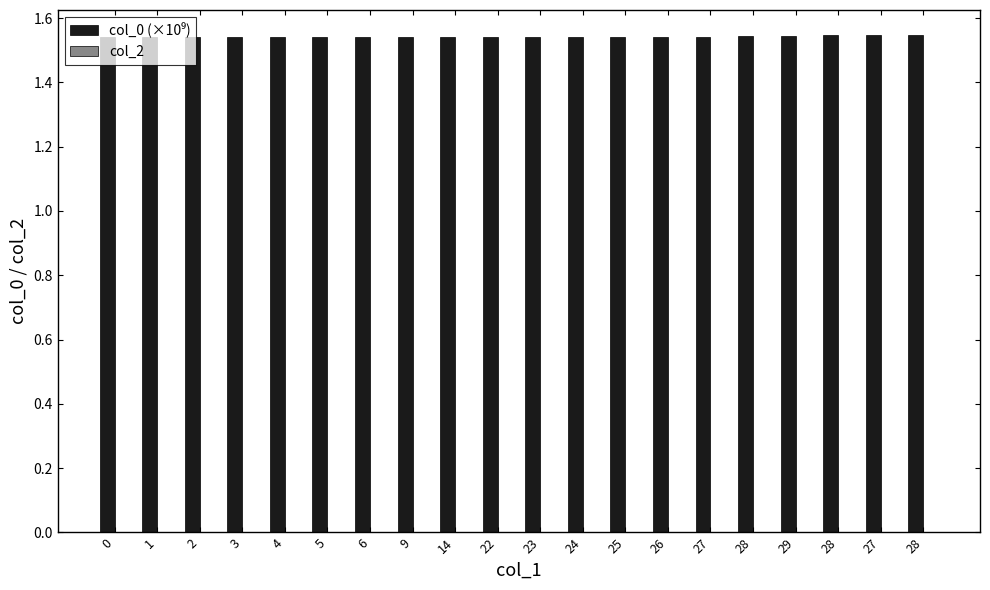

Reading left to right, what are all the values shown in this chart?

col_0 (×10⁹): 1.5	1.5	1.5	1.5	1.5	1.5	1.5	1.5	1.5	1.5	1.5	1.5	1.5	1.5	1.5	1.5	1.5	1.5	1.5	1.5
col_2: 0.0	0.0	0.0	0.0	0.0	0.0	0.0	0.0	0.0	0.0	0.0	0.0	0.0	0.0	0.0	0.0	0.0	0.0	0.0	0.0